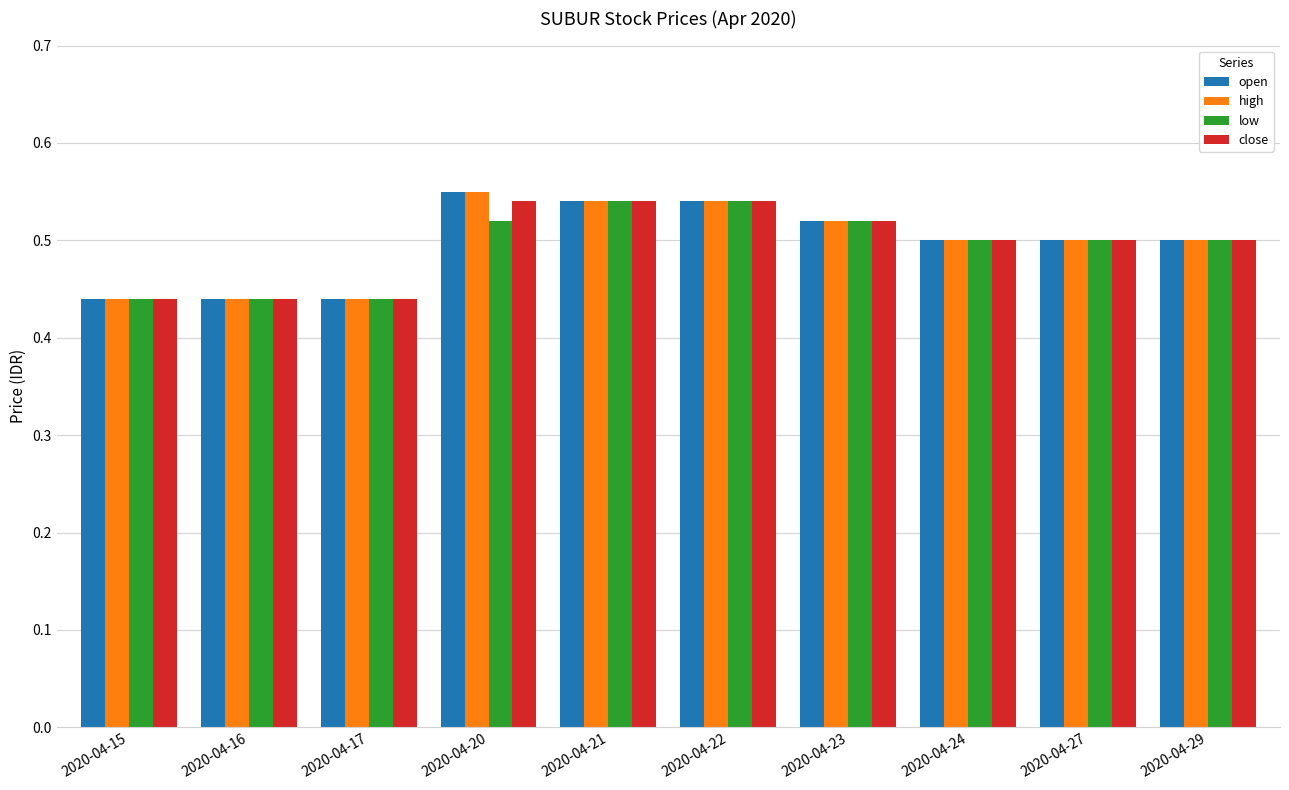

What is the sum of the close values at 2020-04-27 and 2020-04-16?

0.9